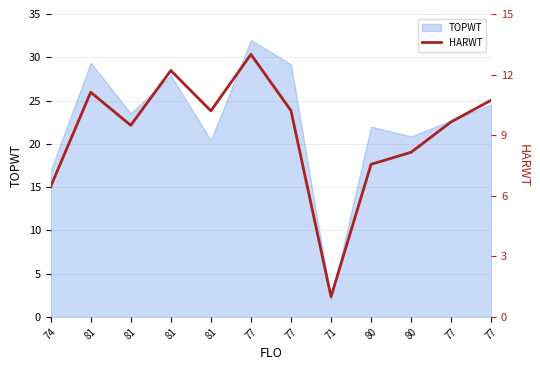

The value at 80 is 7.6. True or false?

True